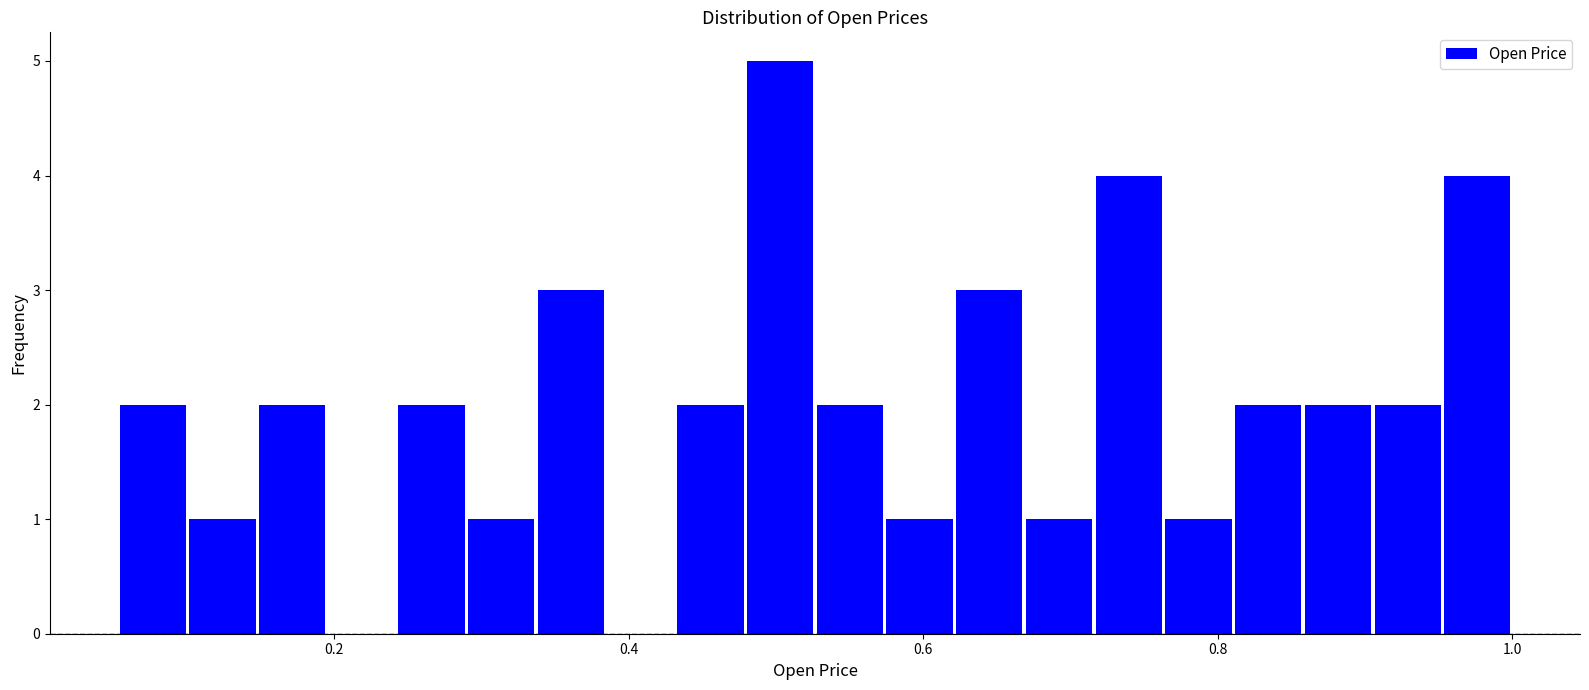

Read against the x-axis, roughly where is the centre of the tallest bar?

0.50